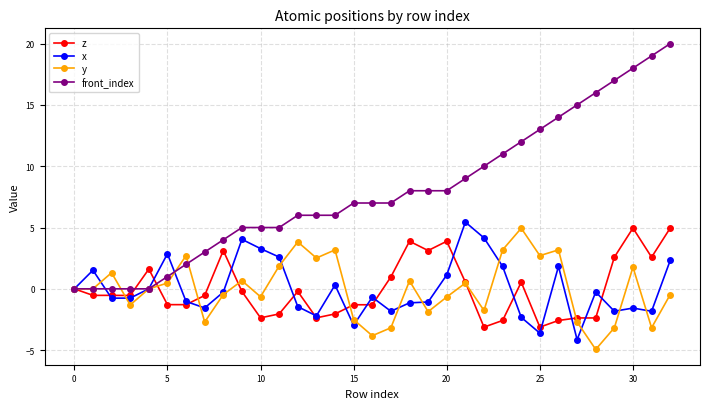

Which series has the widest spread of values?

front_index